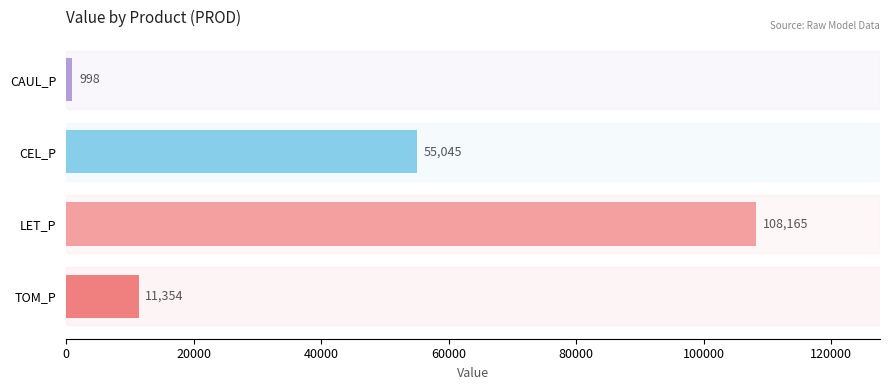

What position from the right is CEL_P?

3